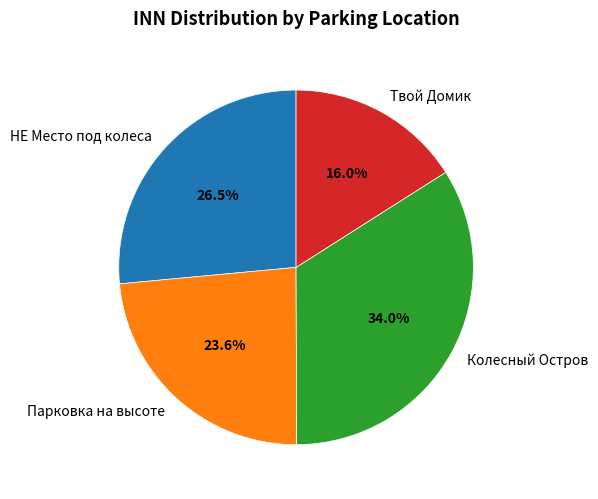

How many segments does this pie chart have?

4